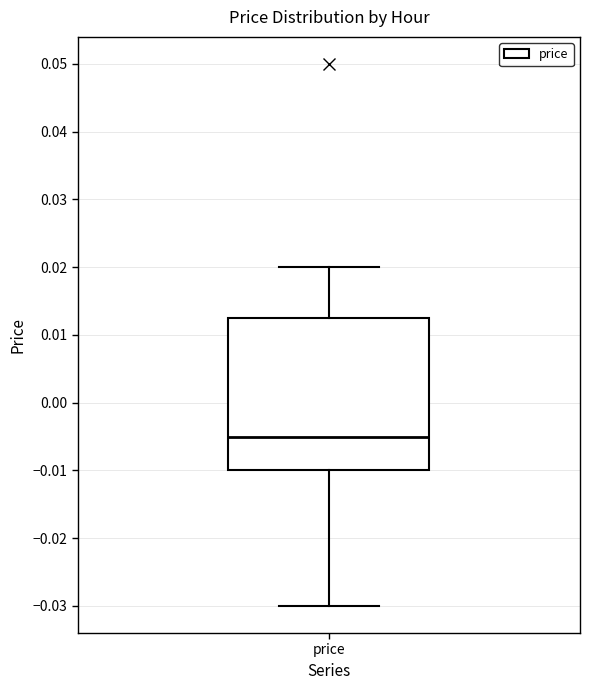

Where does the upper whisker of the box for price end on the y-axis? The values are not printed on the chart, so give them approximately, as read against the axis.

0.020